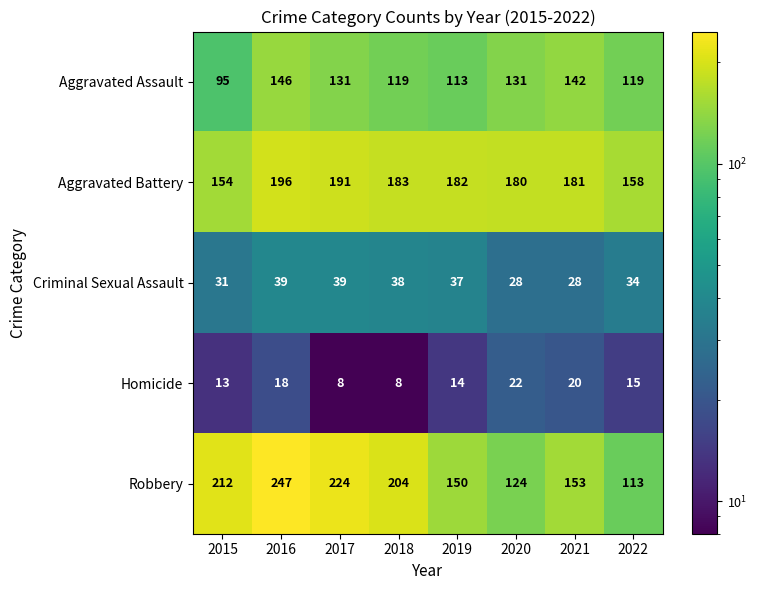

The value of Robbery at 2018 is 338. True or false?

False